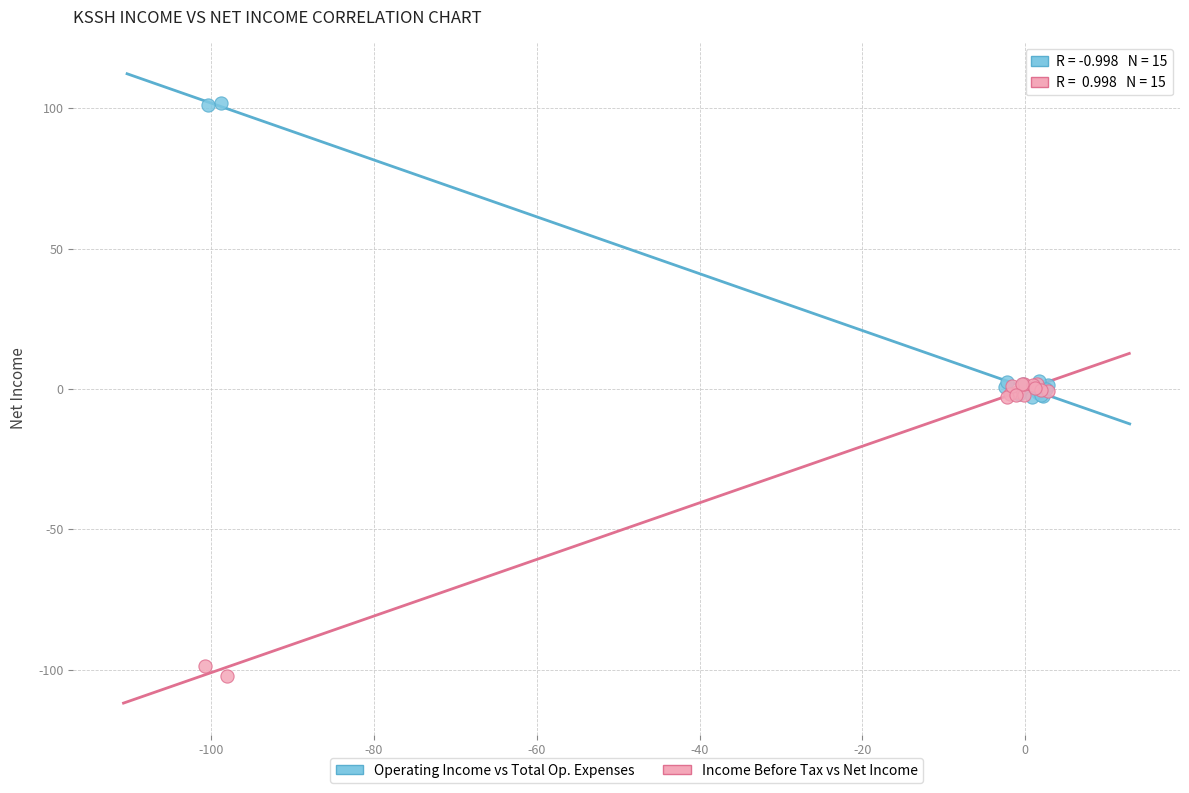

What are all the series names shown in the legend?

Operating Income vs Total Op. Expenses, Income Before Tax vs Net Income